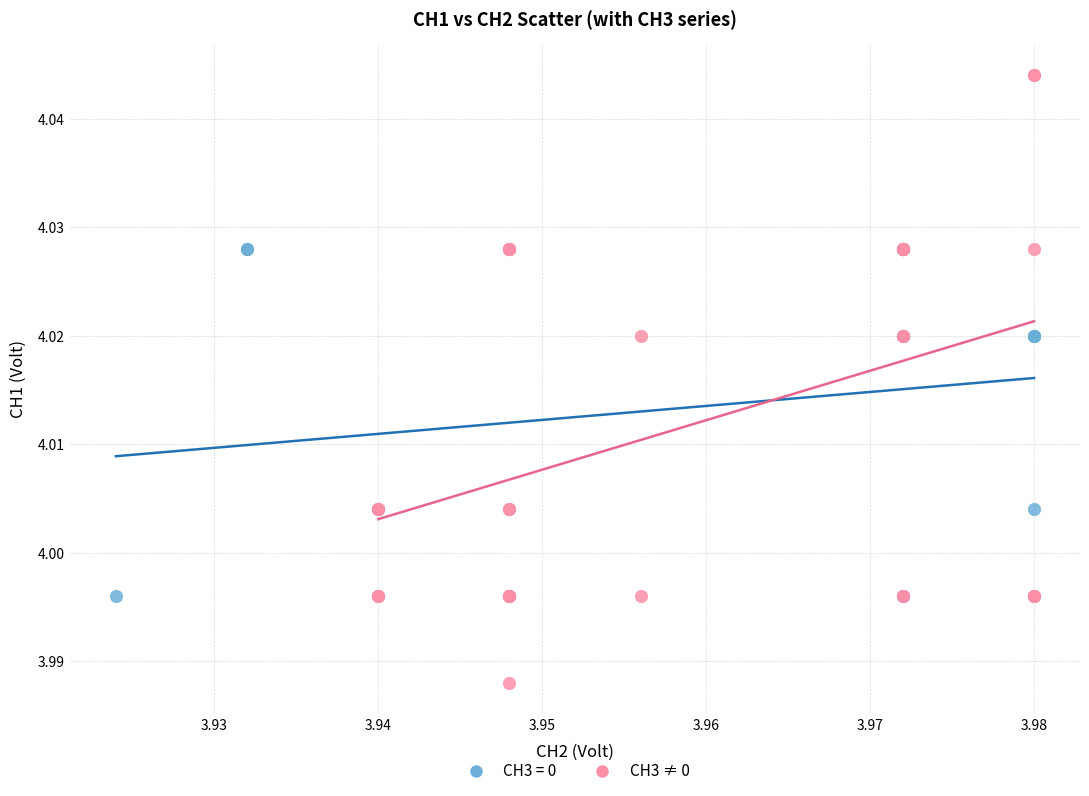

Which series reaches the maximum Y coordinate?

CH3 ≠ 0